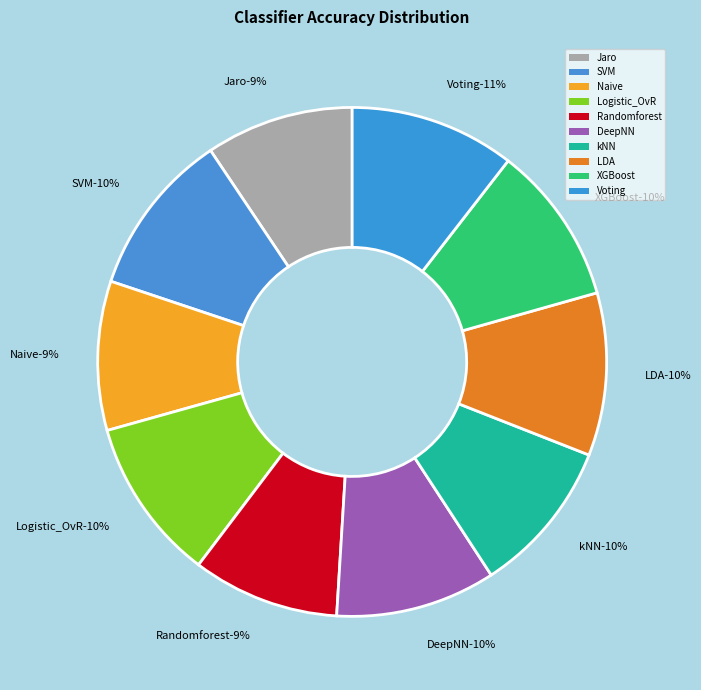

Is there any slice that represents more than half of the pie?

No